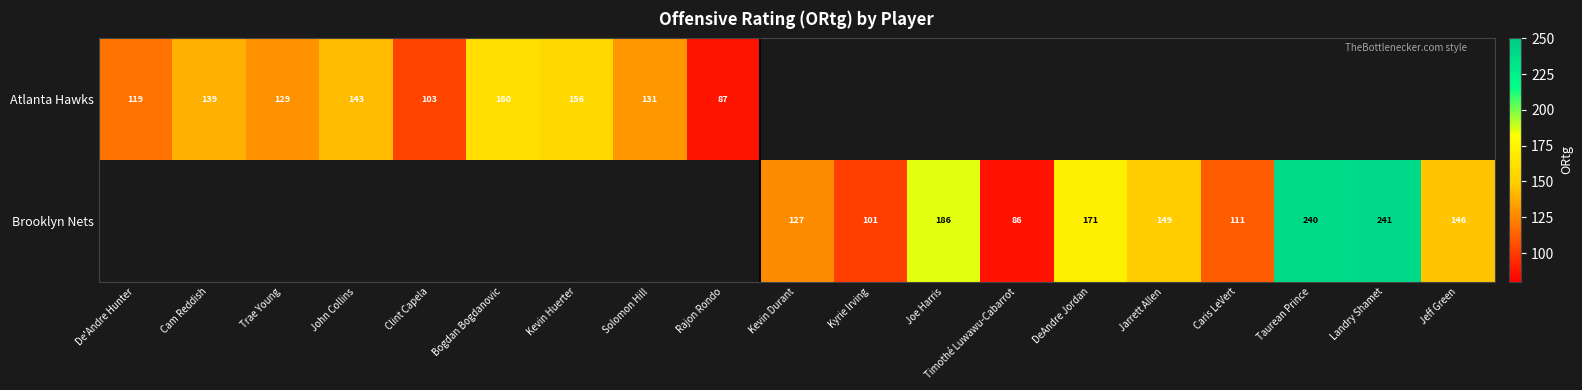

Count the number of data series in this chart.

2